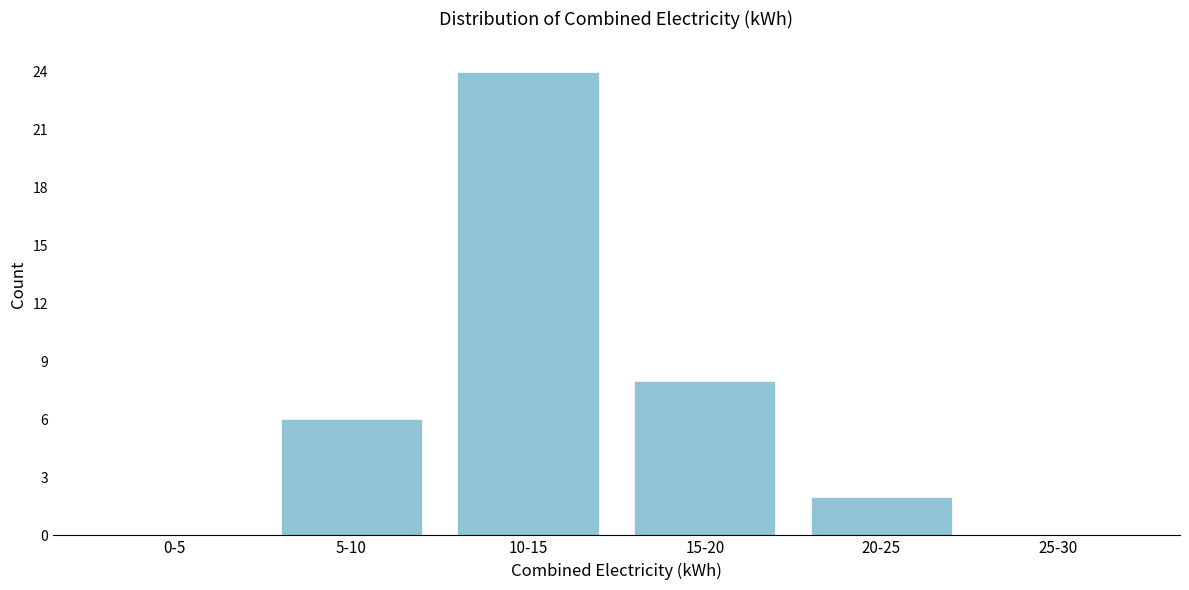

The chart shows a value of -13 at 25-30. True or false?

False